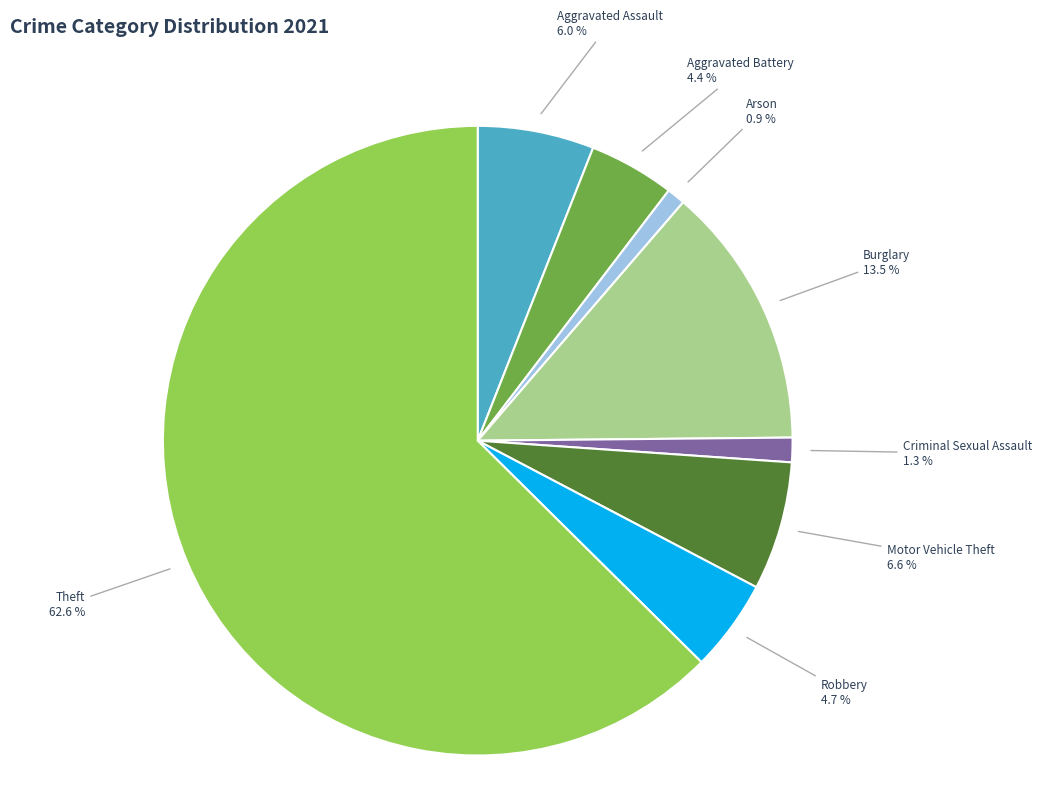

Which slice is the largest?

Theft